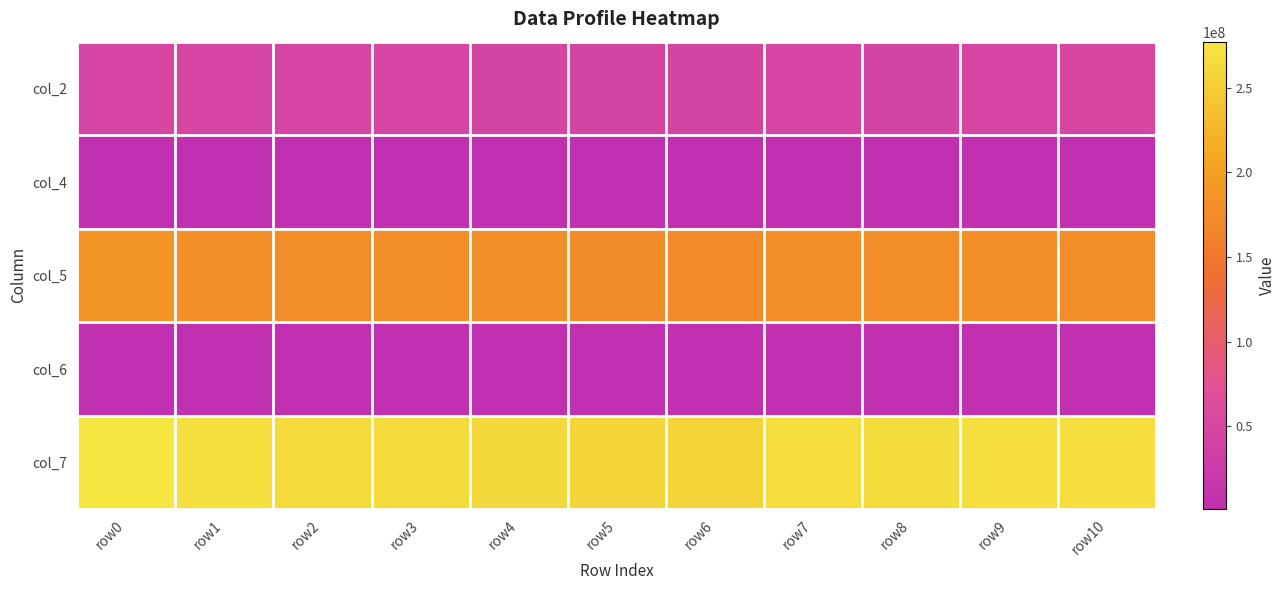

At which category is the sum across all series the highest?

row0